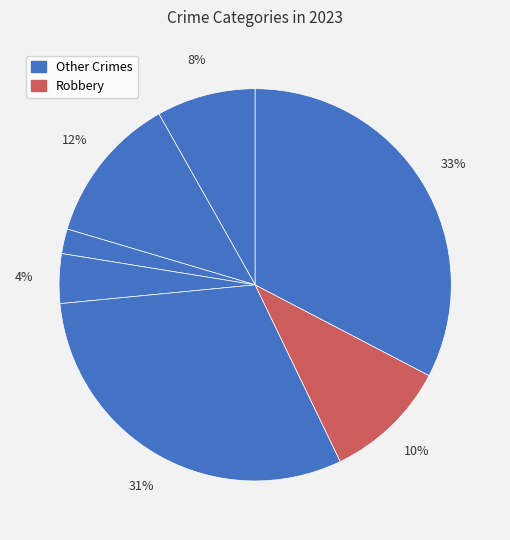

Count the number of slices in the pie.

7